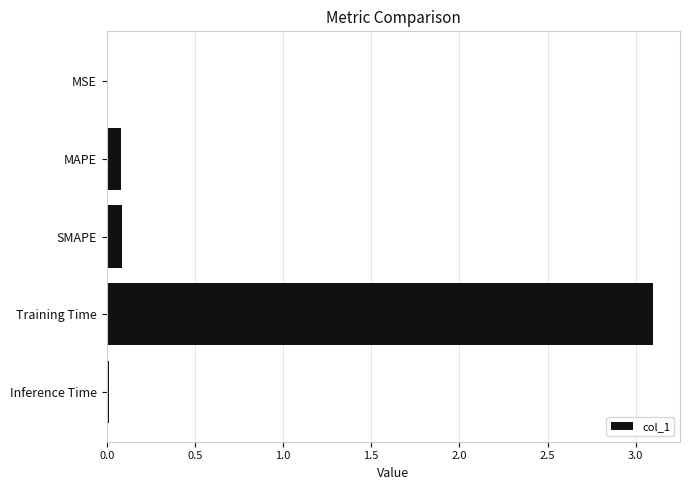

How many series are shown in this chart?

1